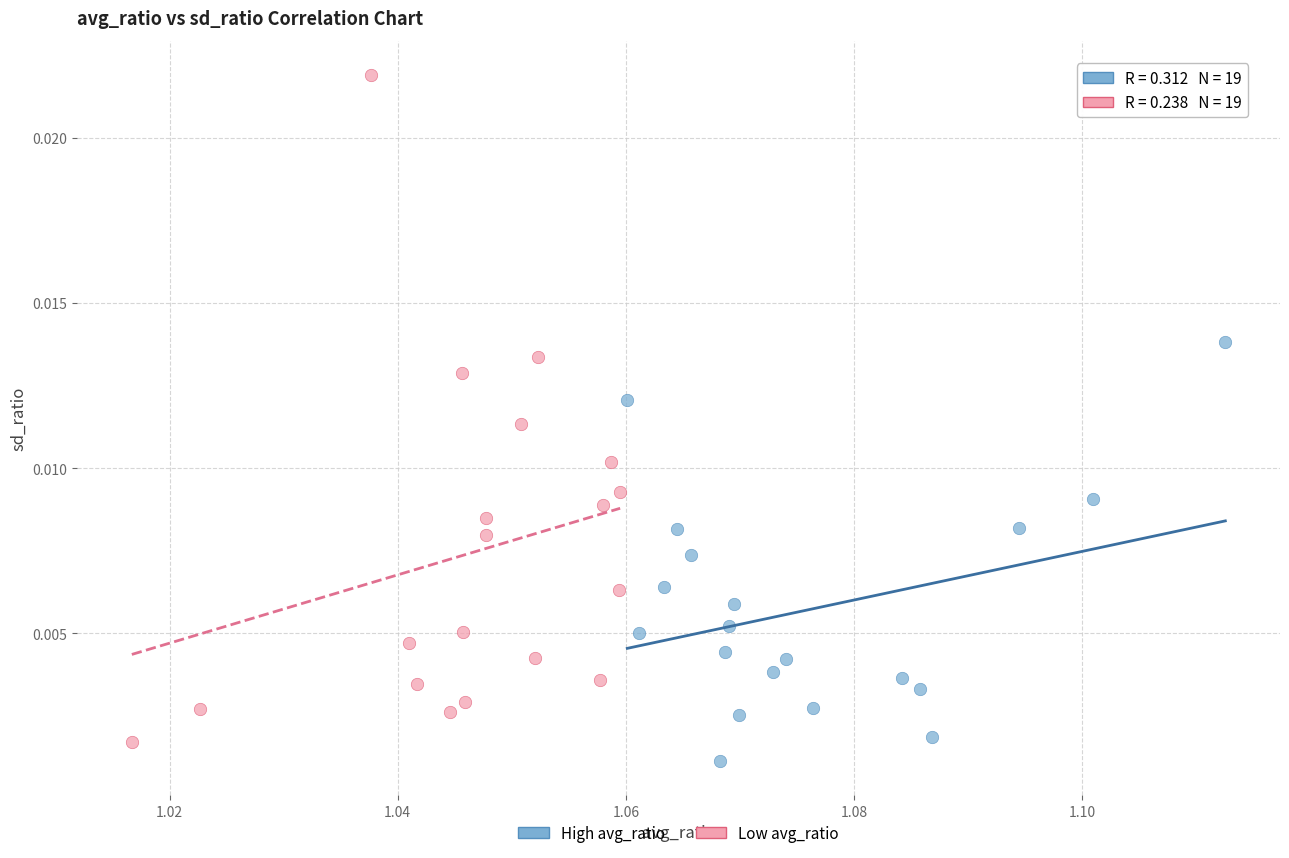

Which series has the widest spread of Y values?

Low avg_ratio